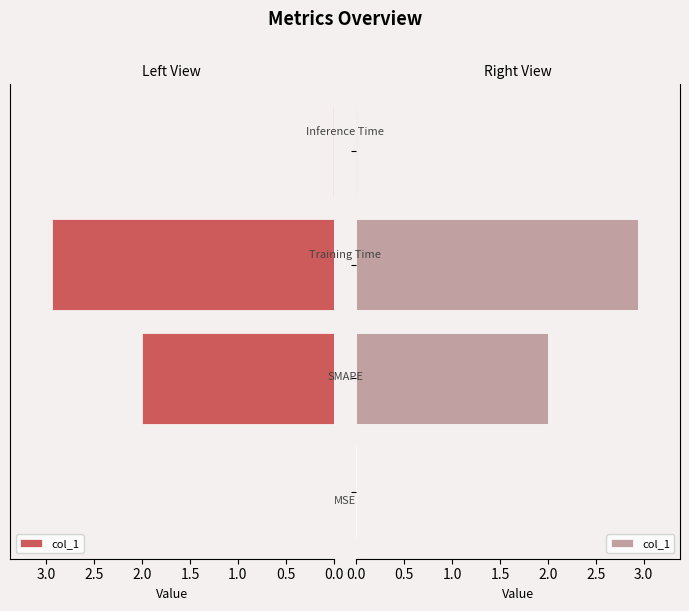

True or false: the data shows 0.0 at 0.0.

False